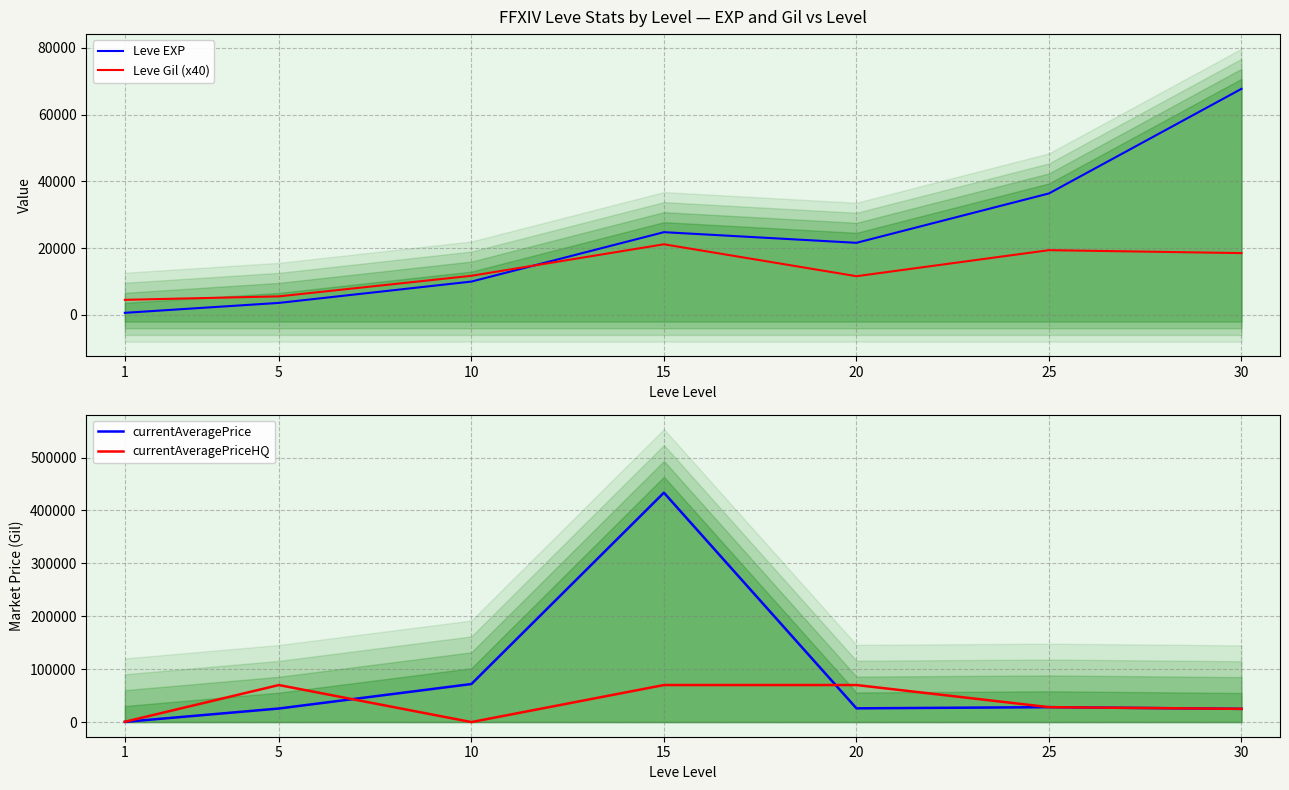

At which category is the sum across all series the highest?

15